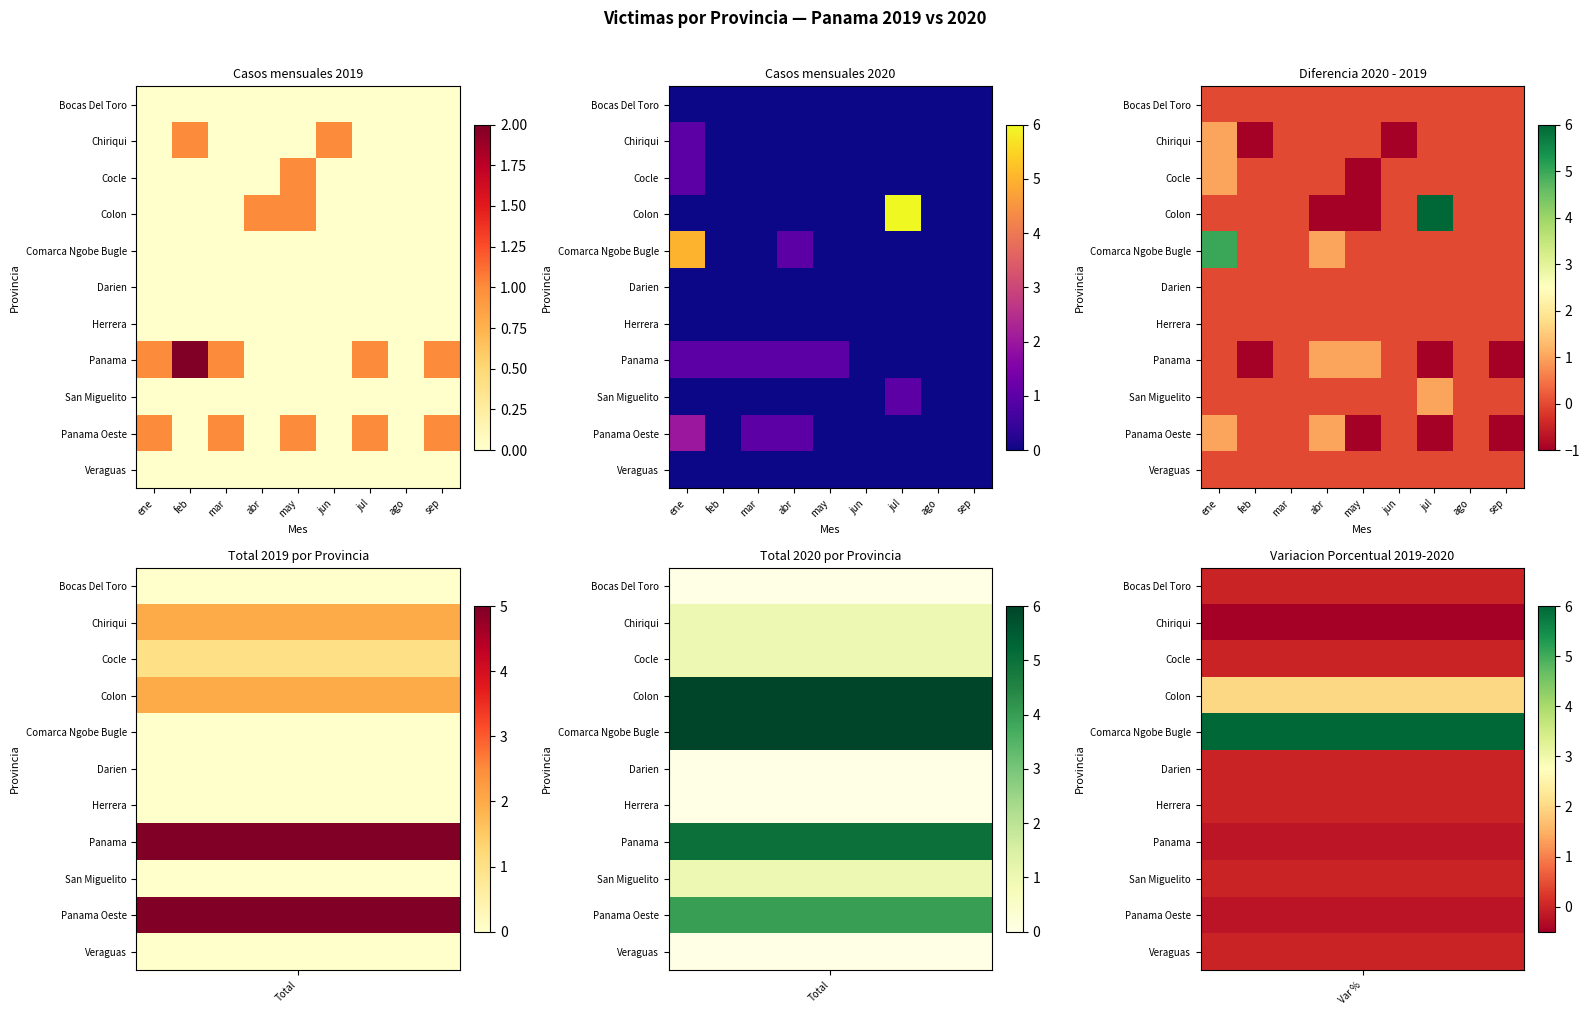

At how many categories does at least one series exceed 2?

2